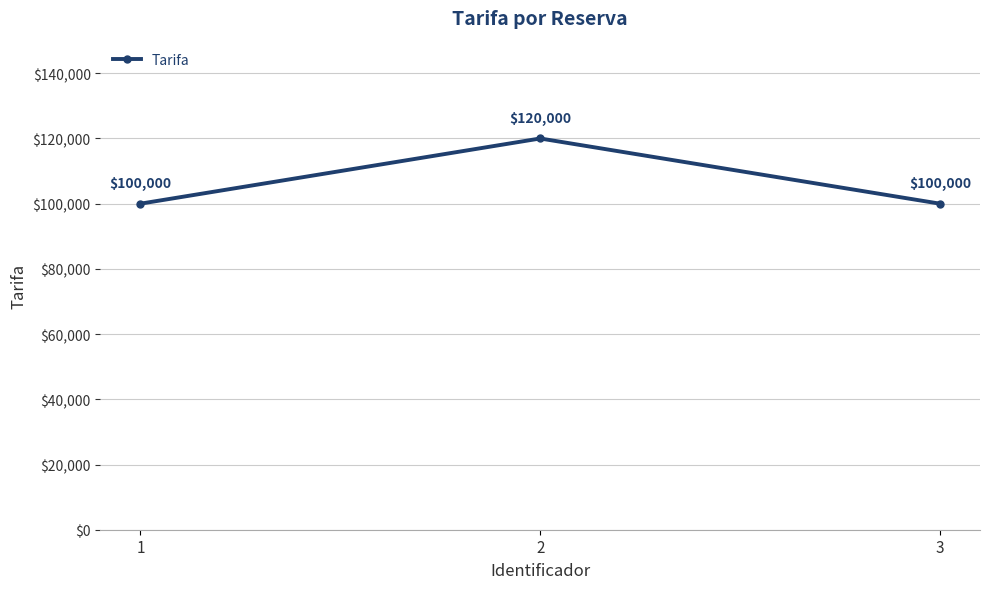

What is the ratio of the value at 1 to the value at 3?

1.0